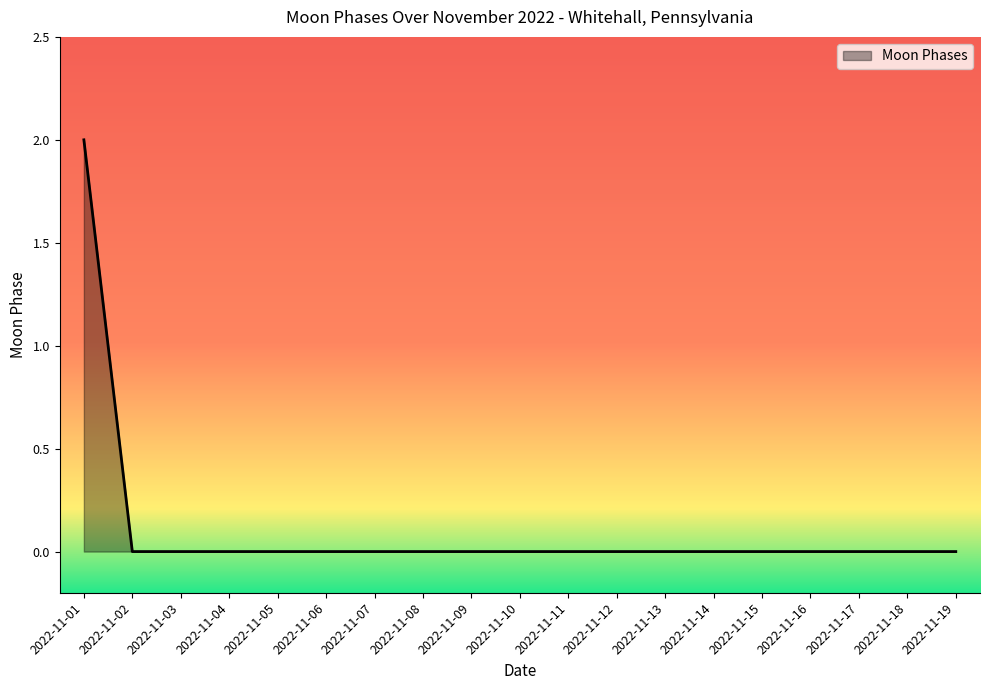

Count the values in the range 0 to 1.

18